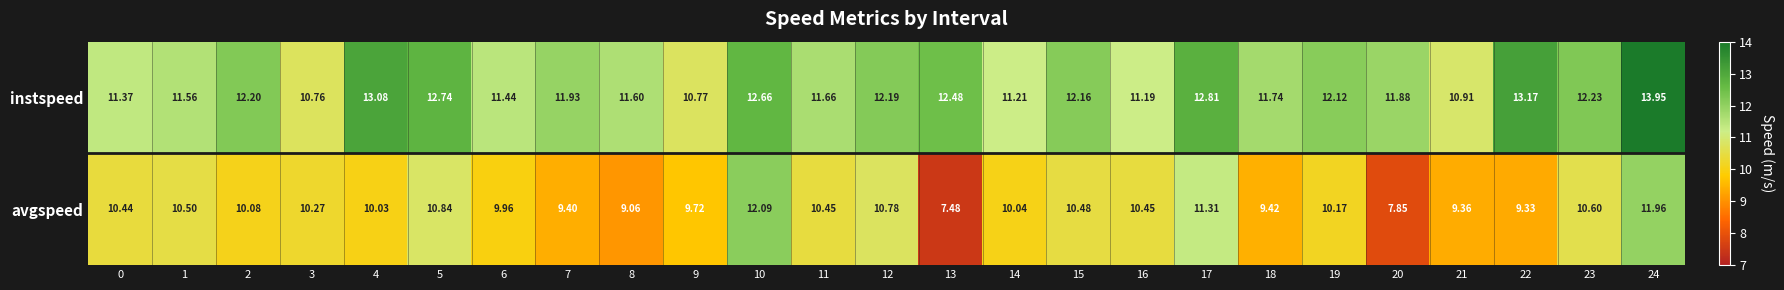

Which series changed the most between 1 and 12?

instspeed